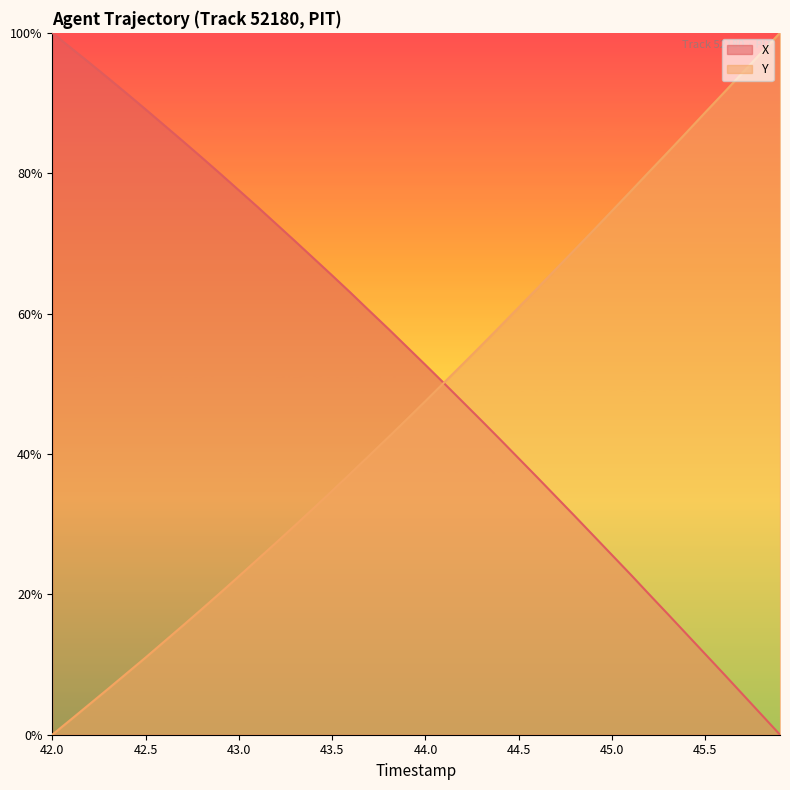

What is the label of the 3rd point from the right?

45.7